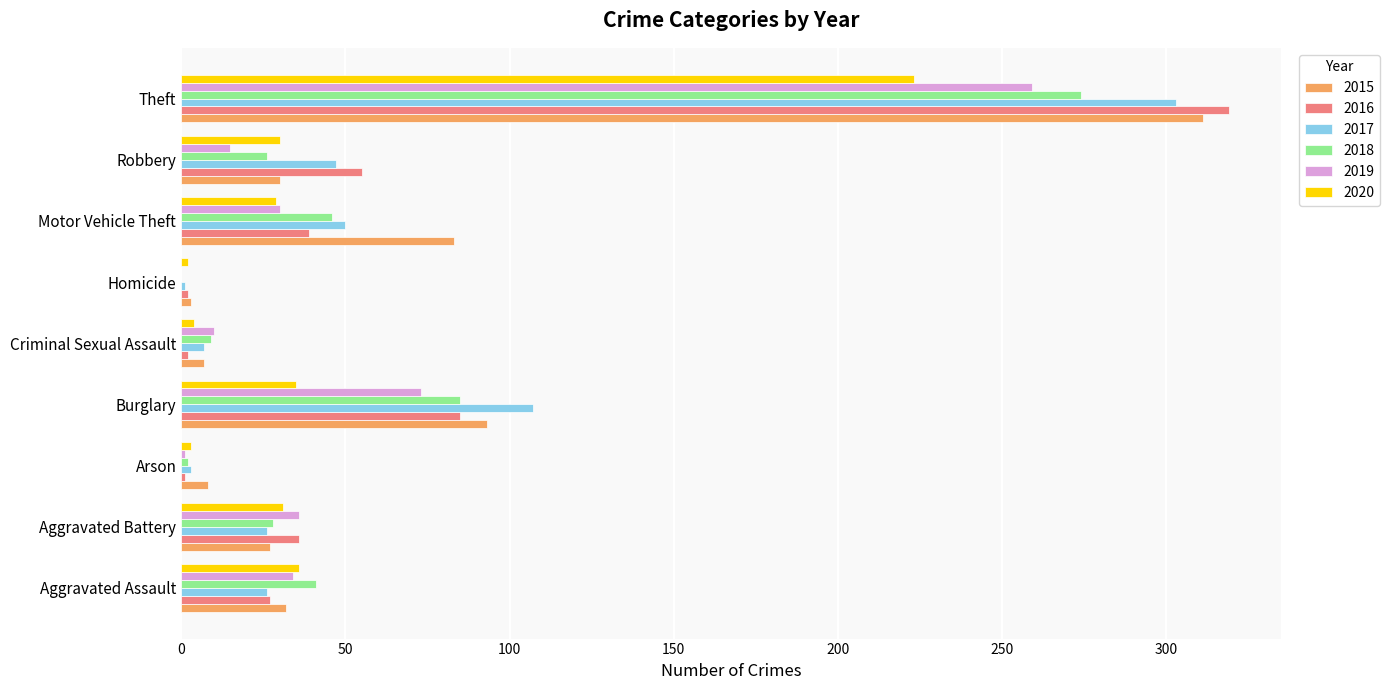

Which category has the highest value across all series?

Theft